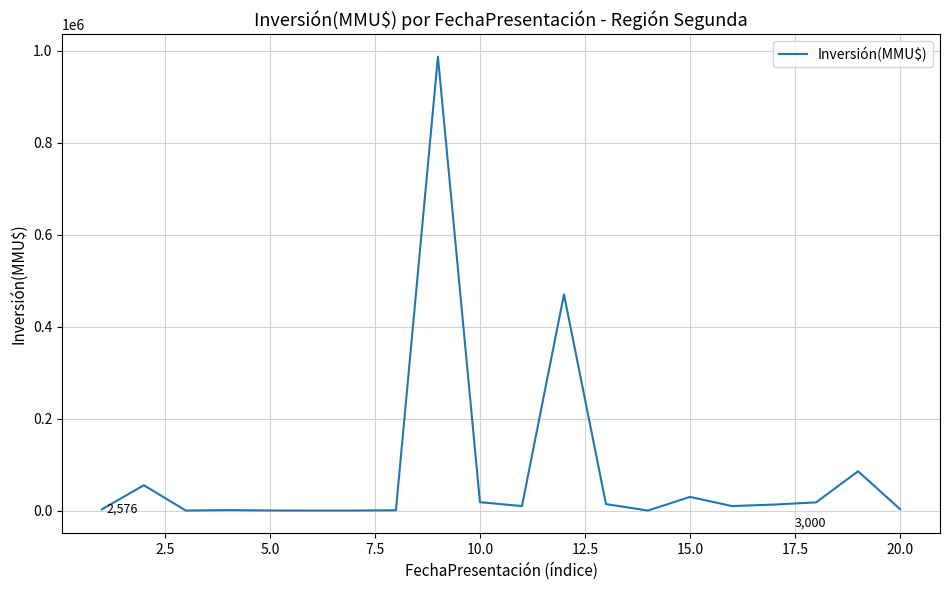

What is the difference between the second highest and minimum values?

470000